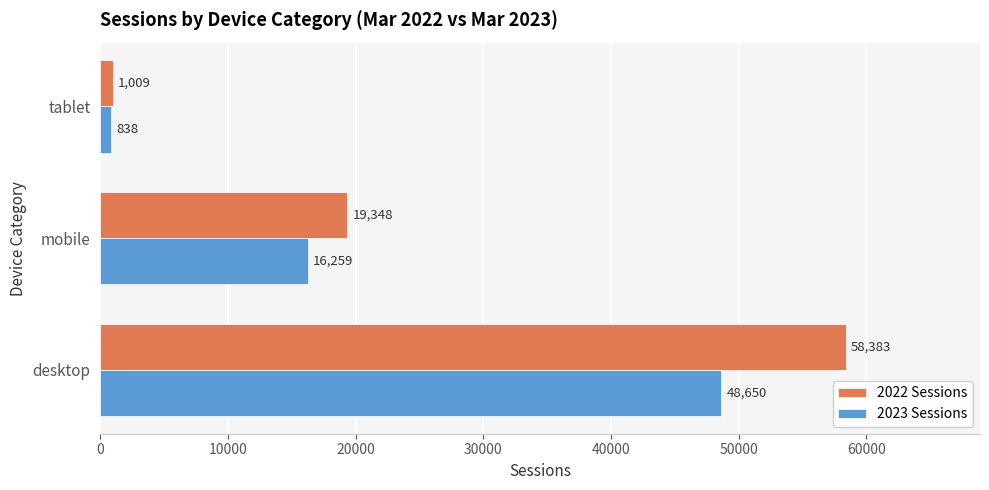

What is the minimum value shown in the chart?

838